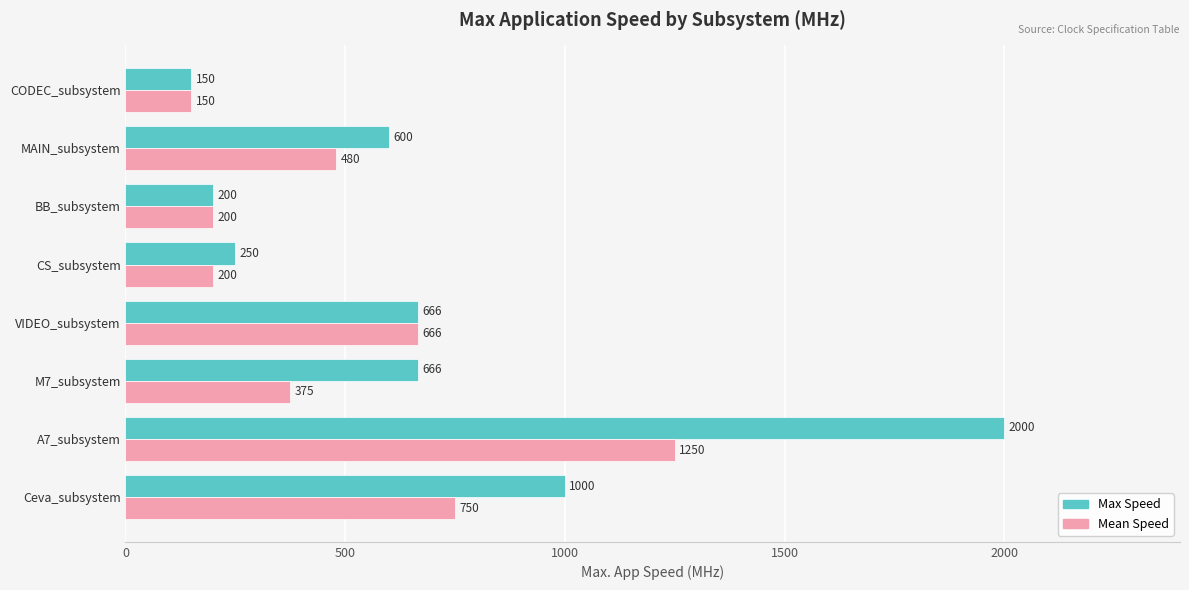

True or false: Mean Speed has a value of 750 at Ceva_subsystem.

True